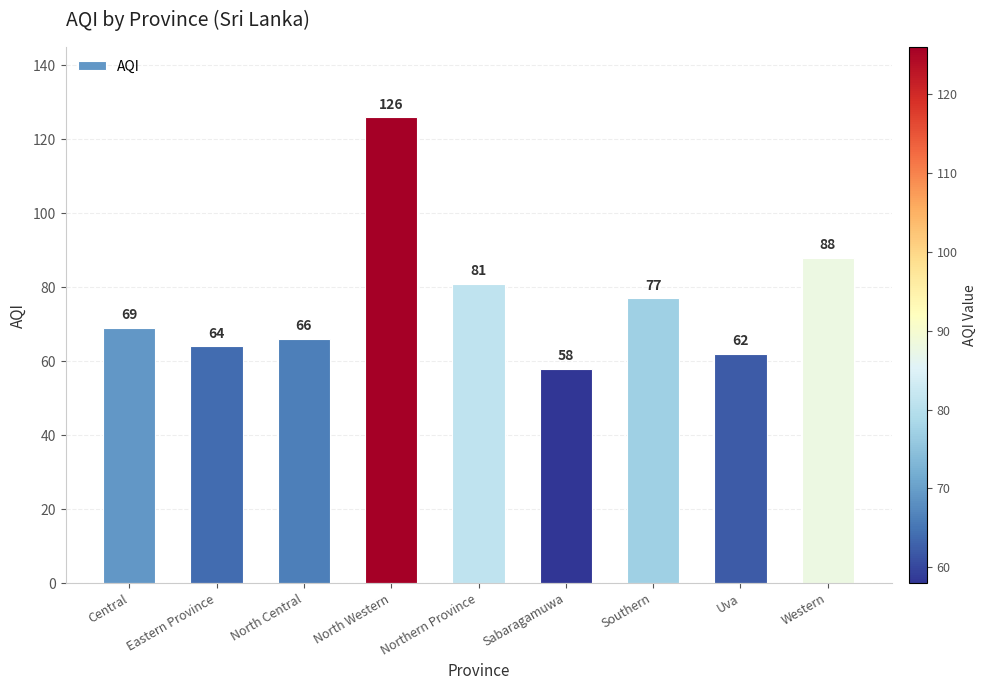

What is the sum of the values at North Central and Western?

154